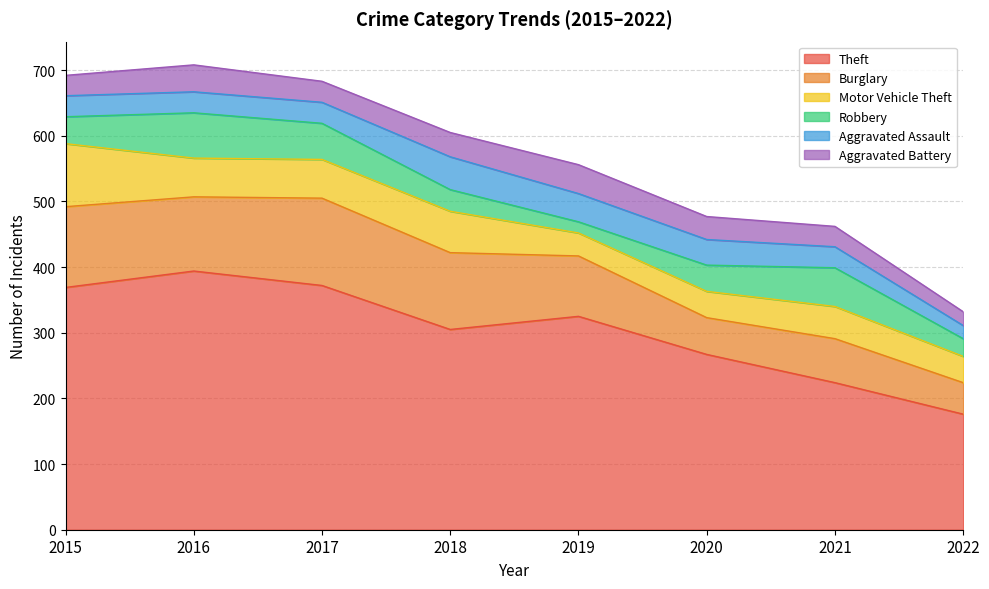

Which series changed the most between 2016 and 2018?

Theft